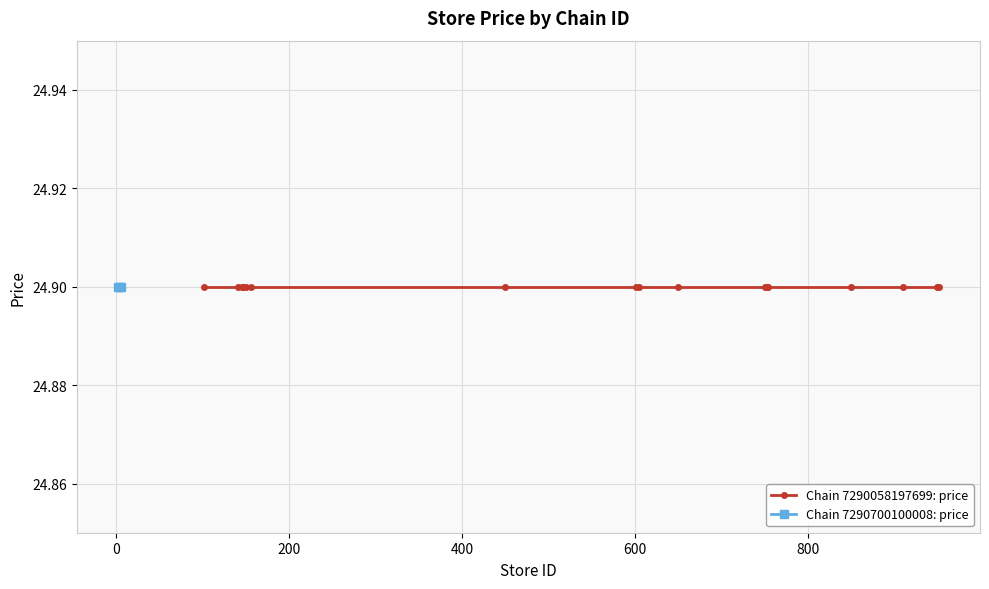

The price series shows 24.9 at 2. True or false?

True